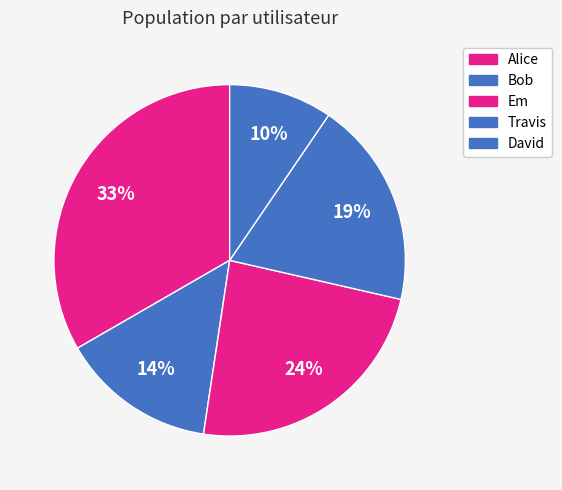

Does any single category account for the majority?

No